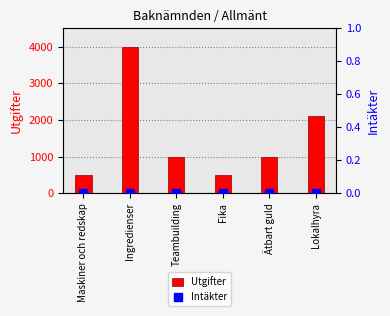

Which series has the largest total across all categories?

Utgifter